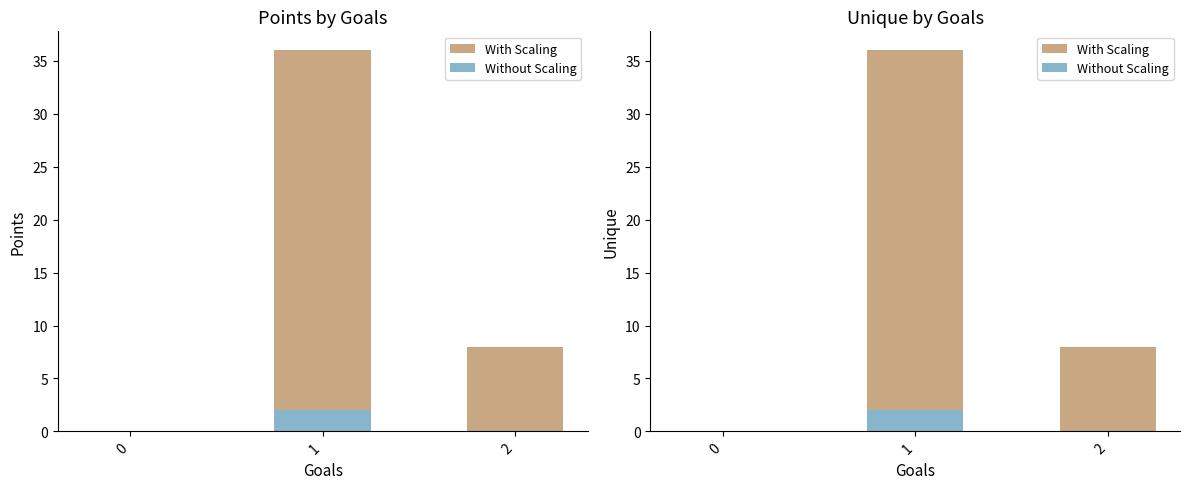

Read the With Scaling value at 2, to the nearest 5.

10